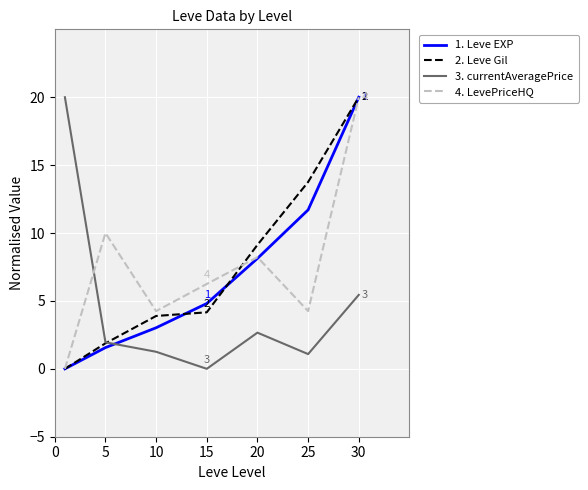

After their last crossing, which series has the higher values: 4. LevePriceHQ or 3. currentAveragePrice?

4. LevePriceHQ